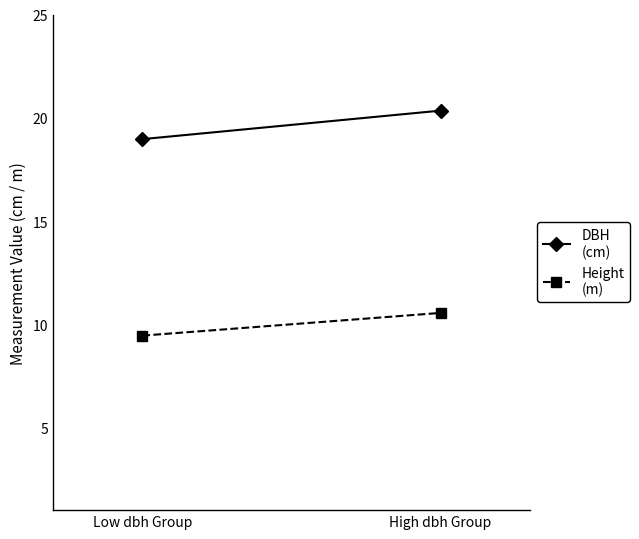

What is the spread (max minus min) of values at High dbh Group?

9.8